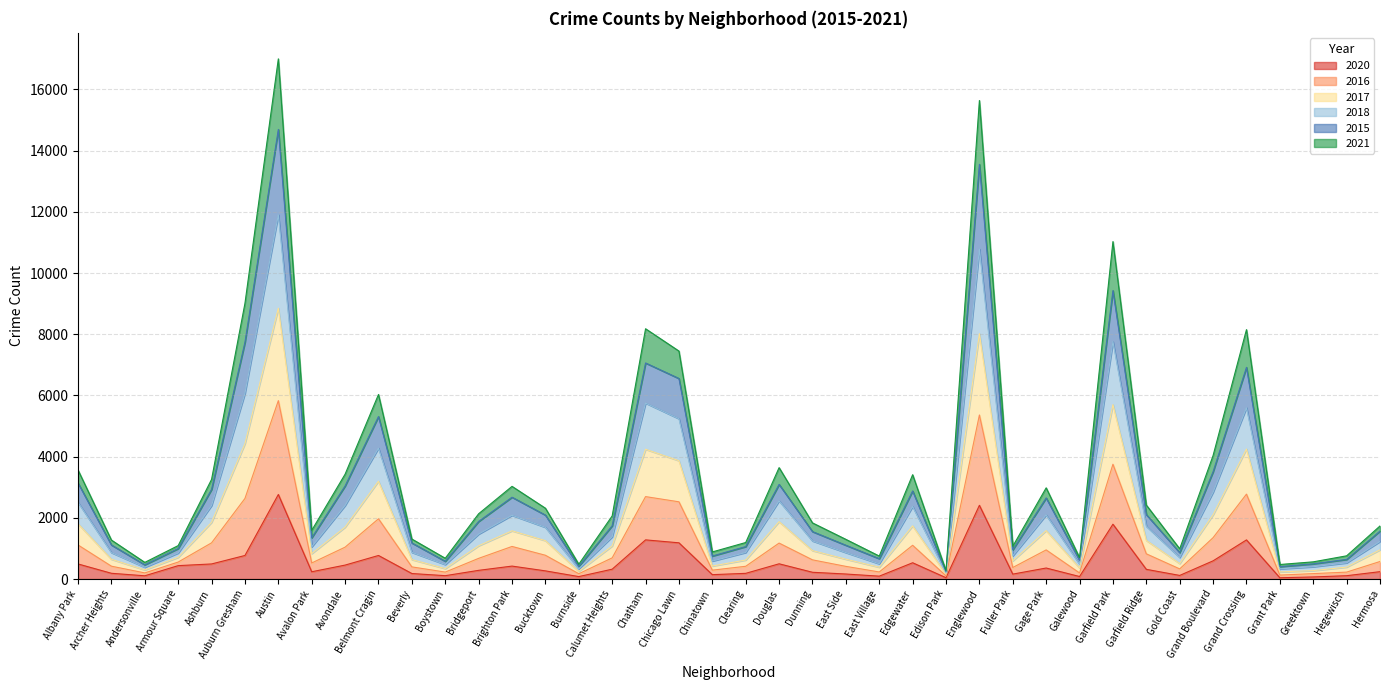

What is the approximate value of 2020 at Bucktown?

267